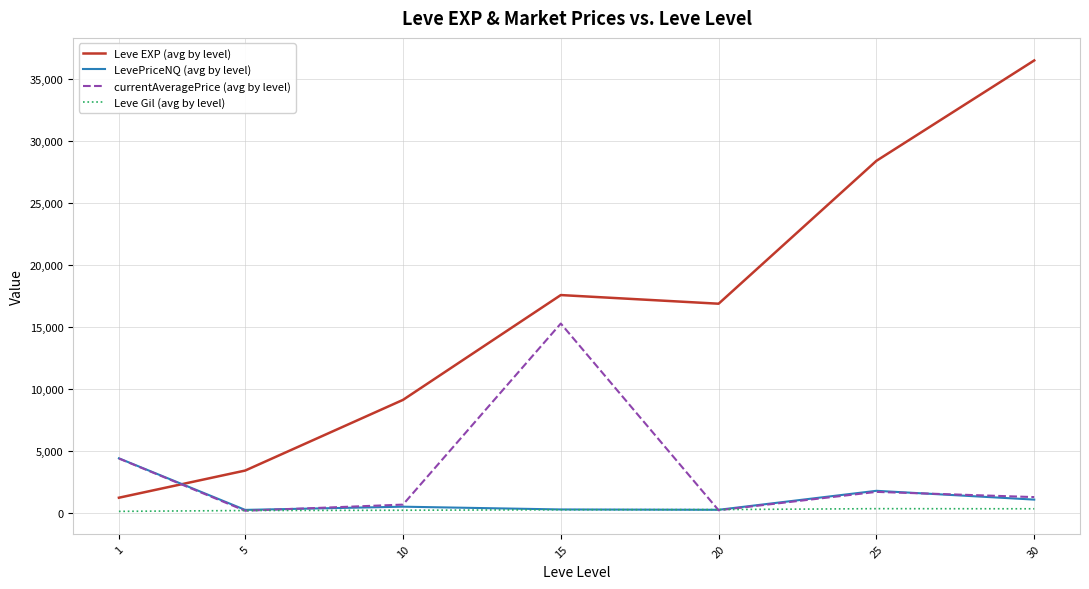

Which series changed the most between 15 and 30?

Leve EXP (avg by level)